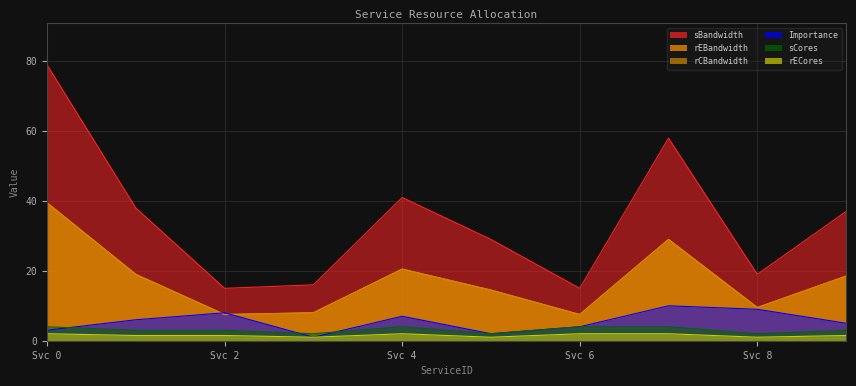

In Importance, how many points are lower than both neighbors (excluding endpoints)?

2